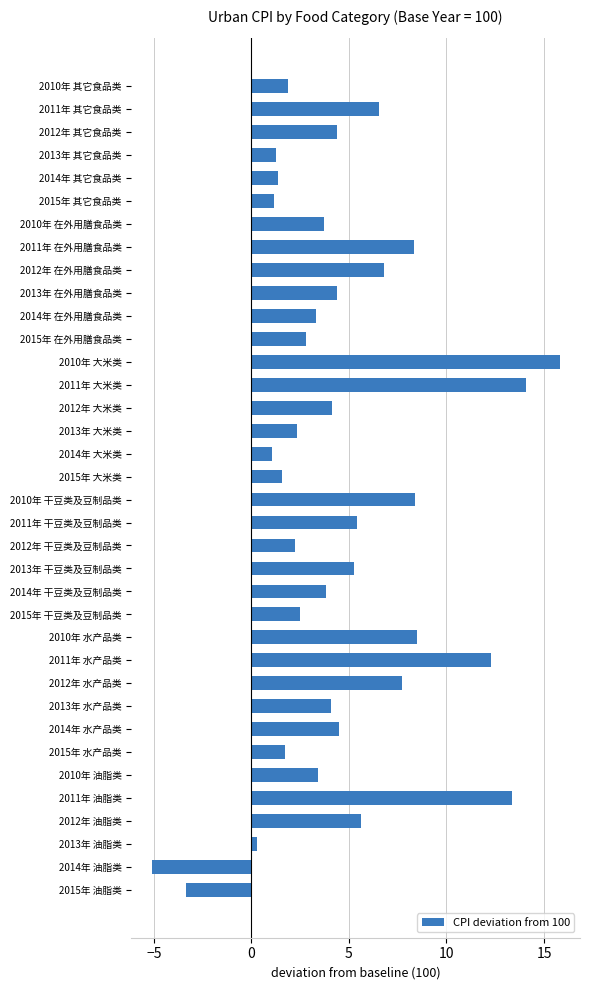

Does the chart contain any negative values?

Yes